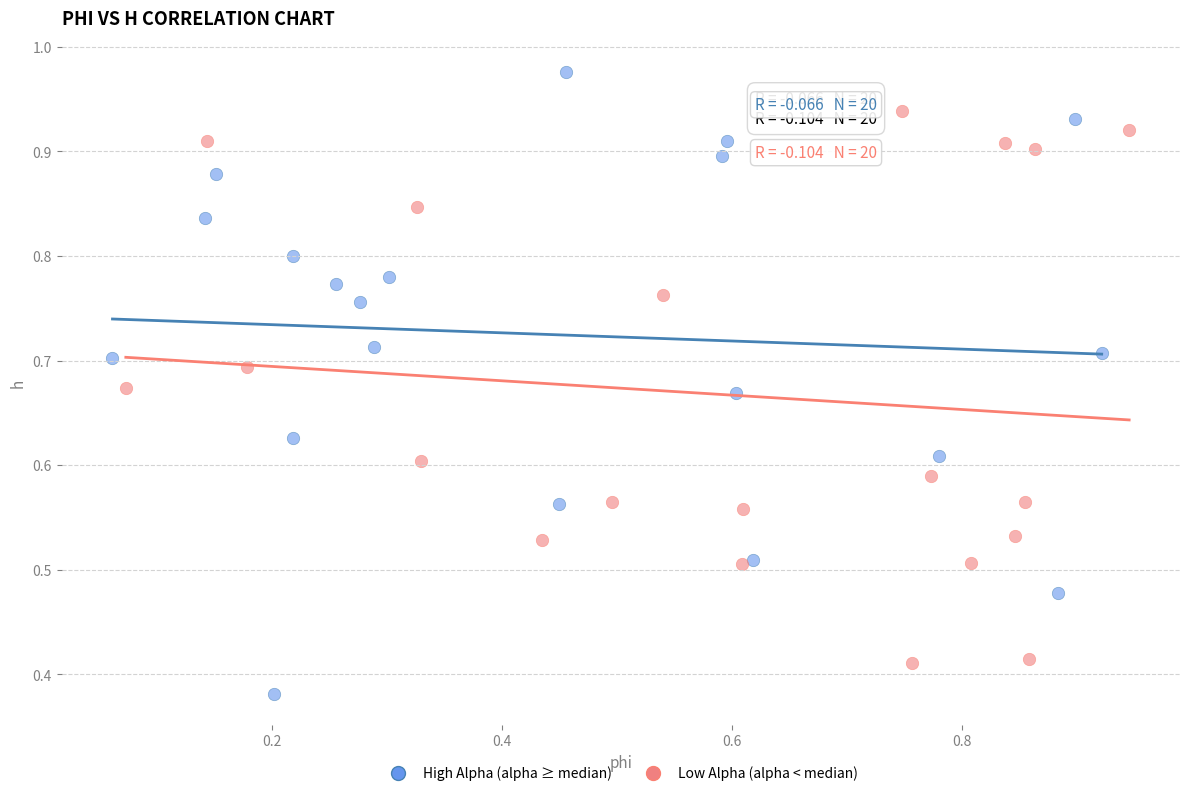

Which series reaches the minimum Y coordinate?

High Alpha (alpha ≥ median)